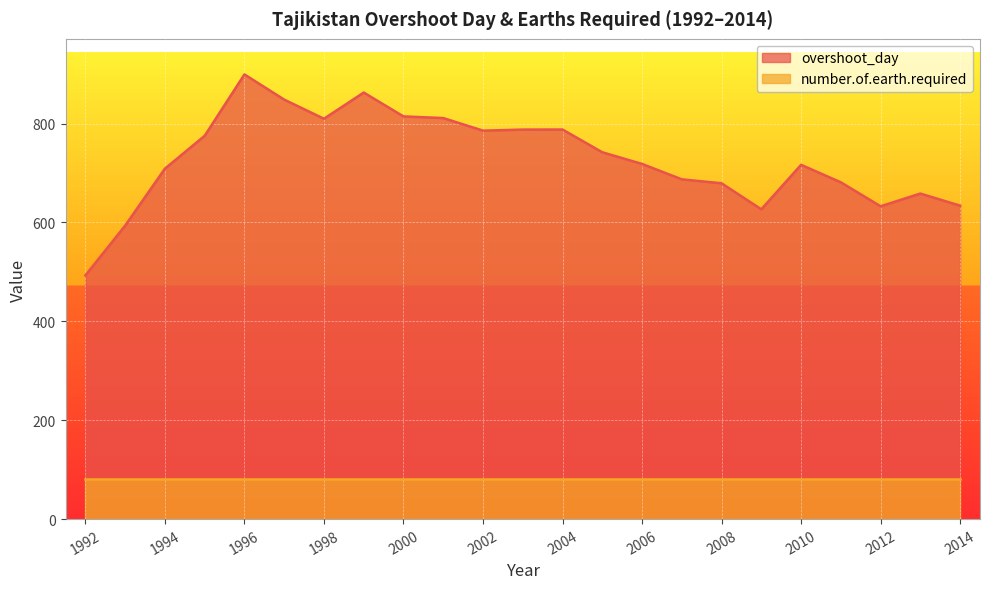

Reading left to right, list all the values displayed in this chart.

493.0	593.6	708.8	775.3	899.4	848.4	809.7	862.8	814.5	811.1	785.7	787.8	788.0	742.0	718.3	687.2	679.2	626.6	716.5	681.2	632.7	658.4	633.9